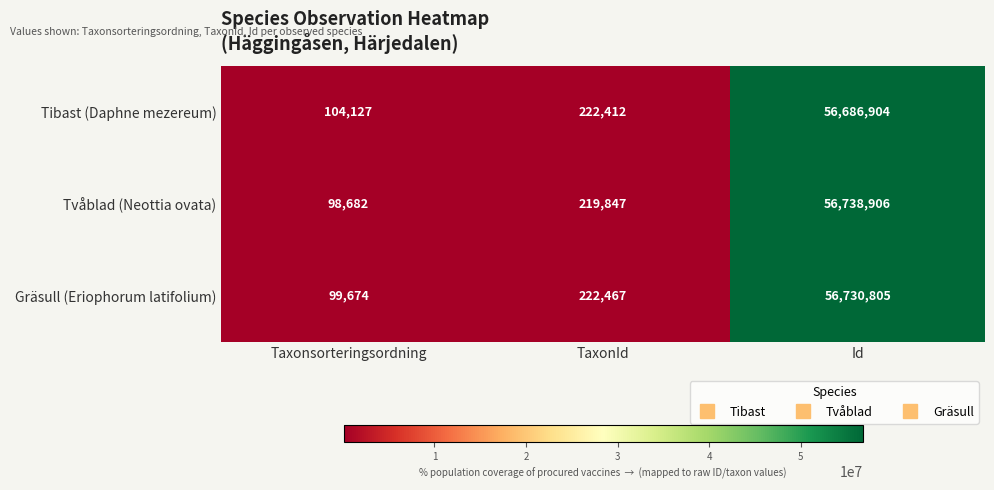

What is the spread (max minus min) of values at TaxonId?

2620